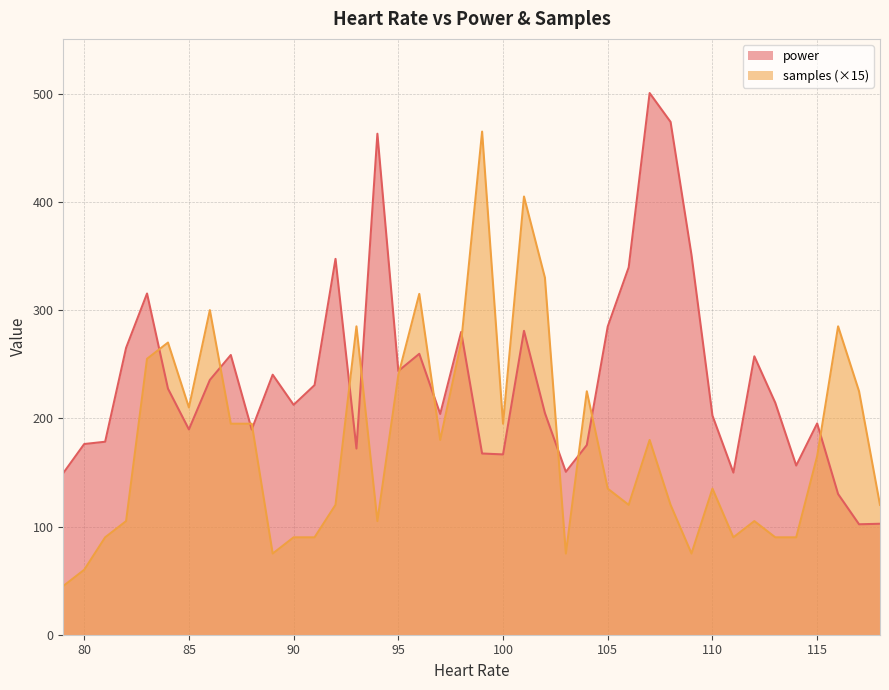

What is the lowest value of the power series?

102.1